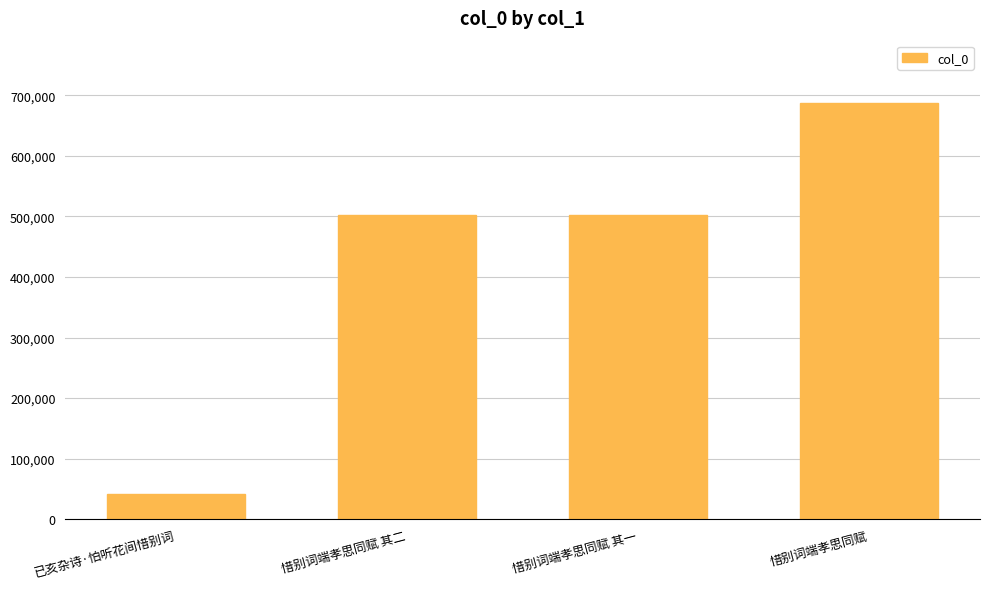

What position from the right is 惜别词端孝思同赋 其一?

2